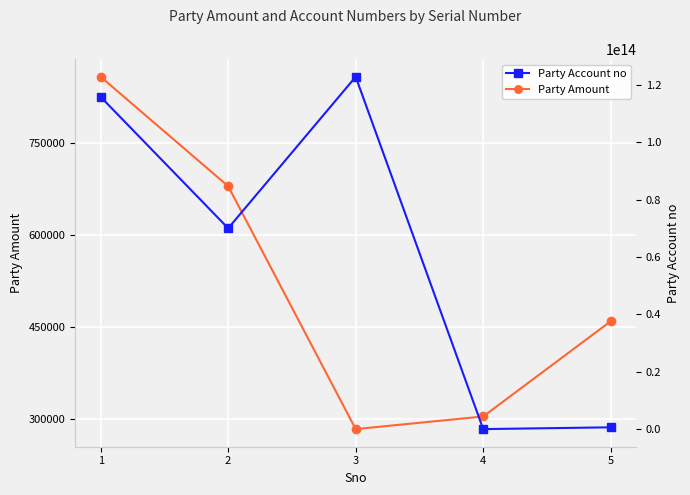

What are all the series names shown in the legend?

Party Amount, Party Account no